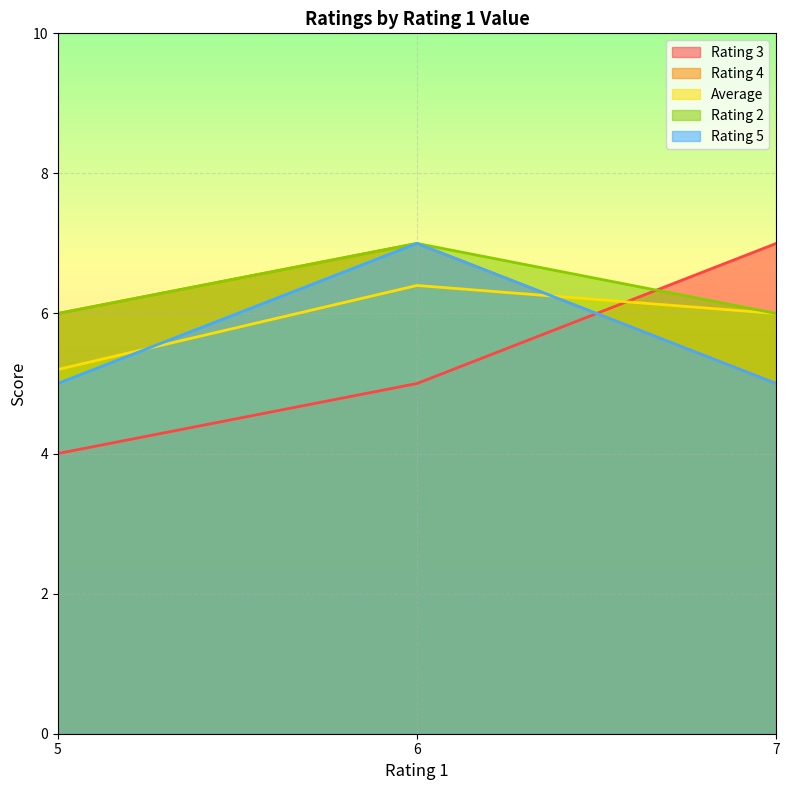

How many distinct data groups are displayed?

5